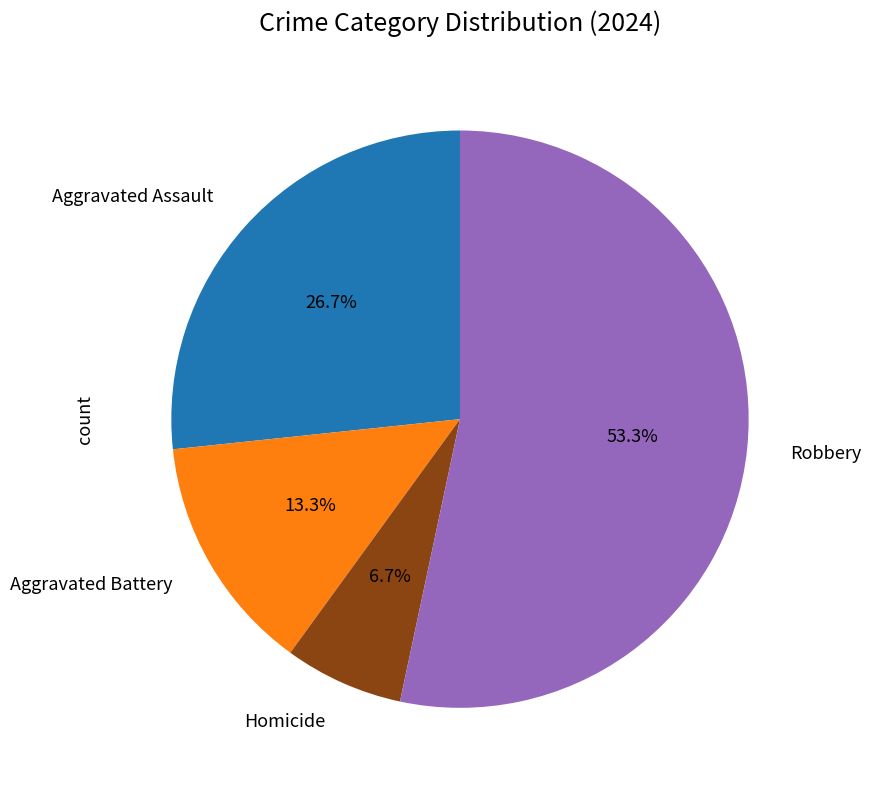

Is there a majority slice in this chart?

Yes